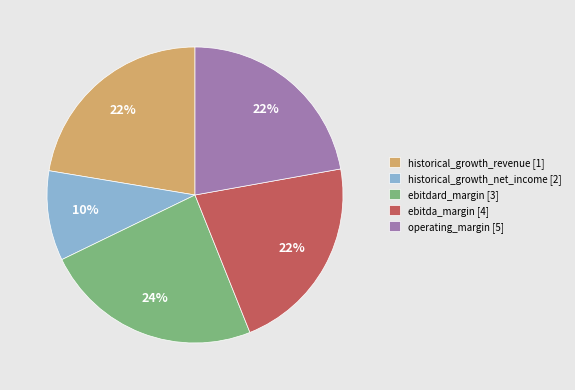

True or false: ebitdard_margin [3] accounts for 24% of the total.

True